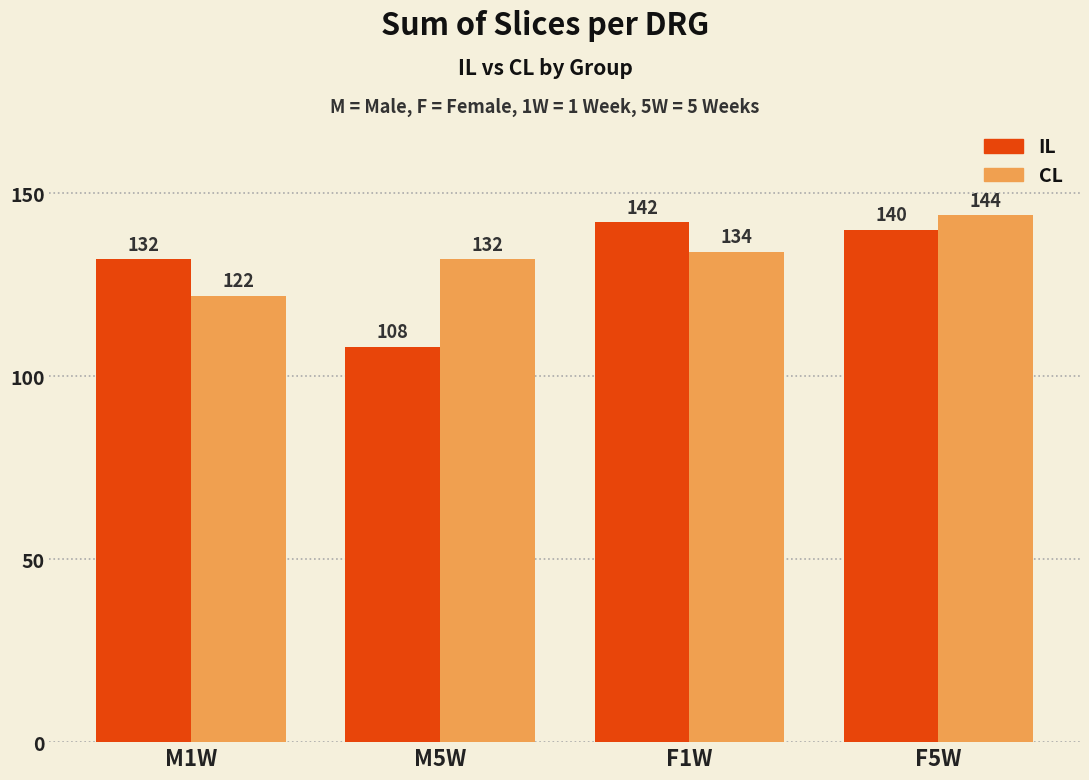

Rank the series at M5W from lowest to highest value.

IL, CL